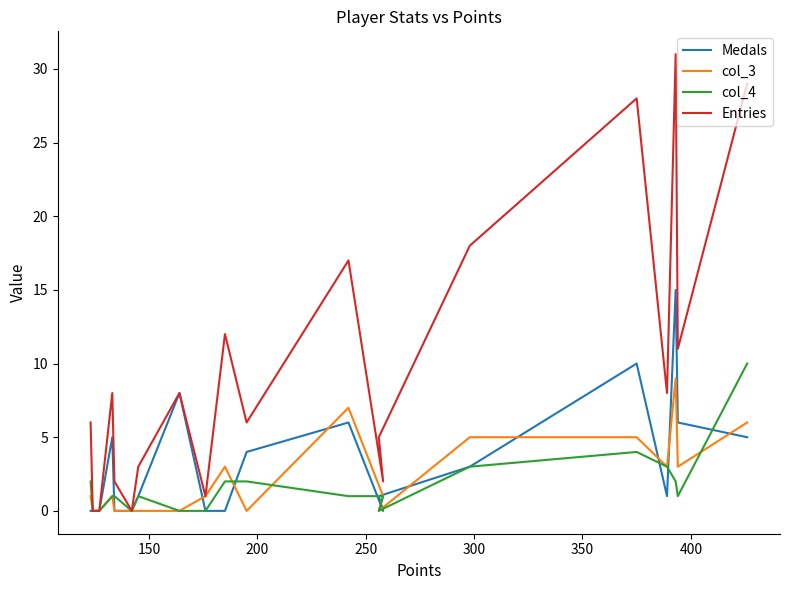

List the series in order of their peak value, highest first.

Entries, Medals, col_4, col_3